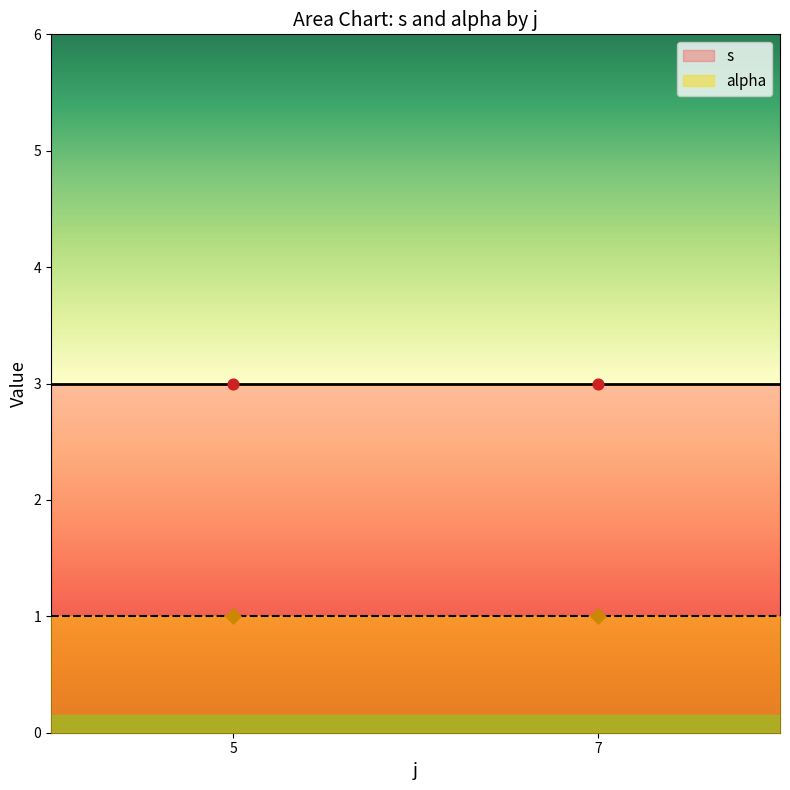

What are all the series names shown in the legend?

s, alpha